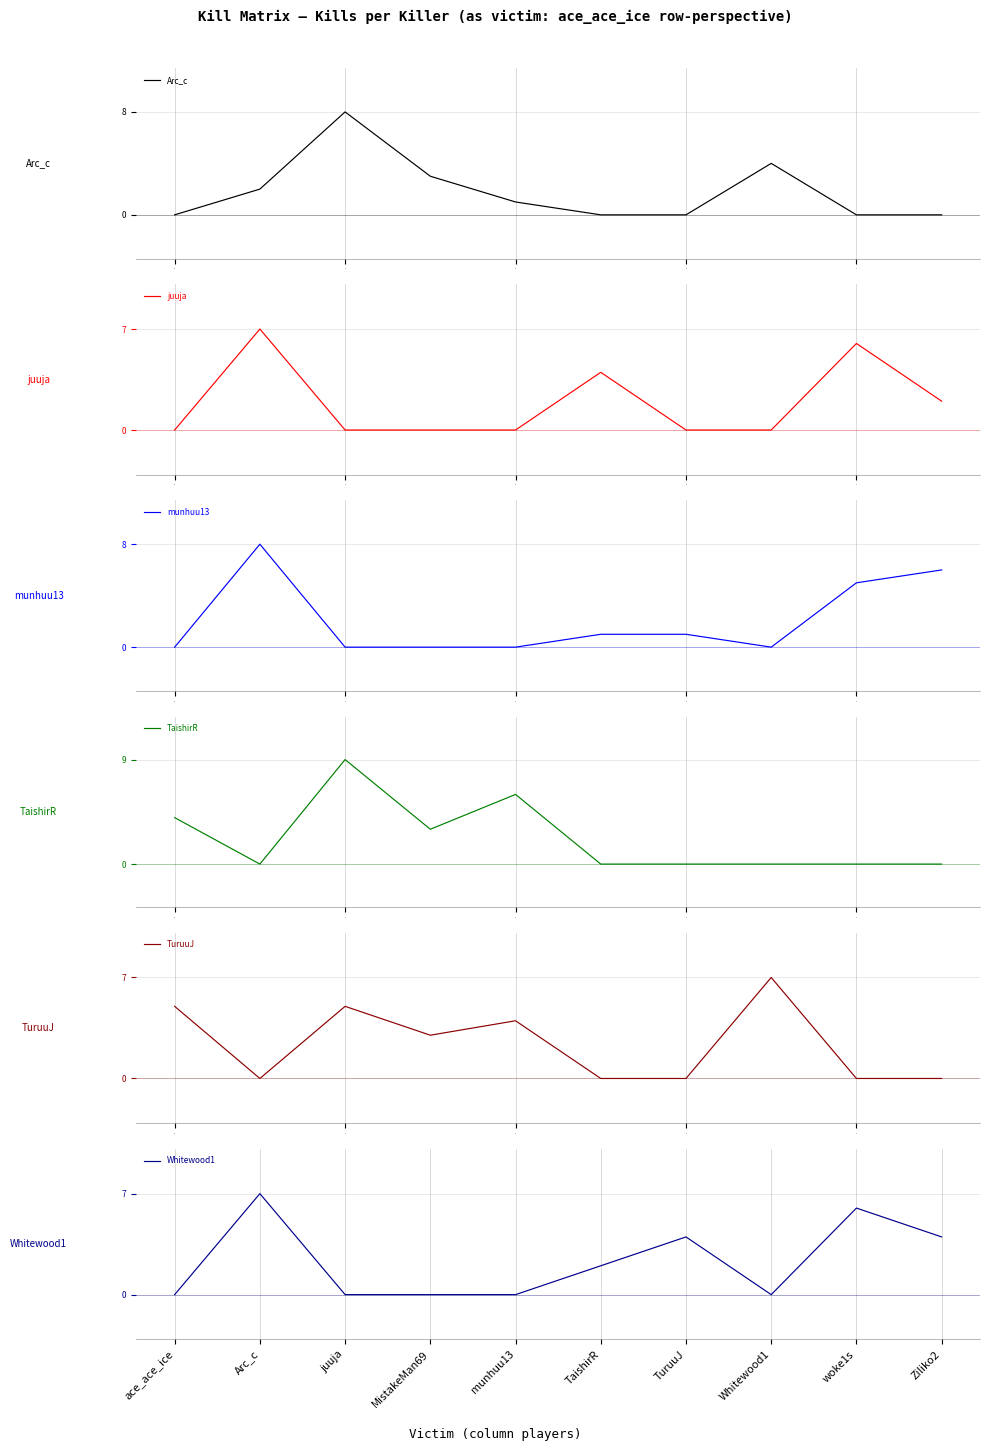

What is the difference between the Whitewood1 values at Arc_c and TaishirR?

5